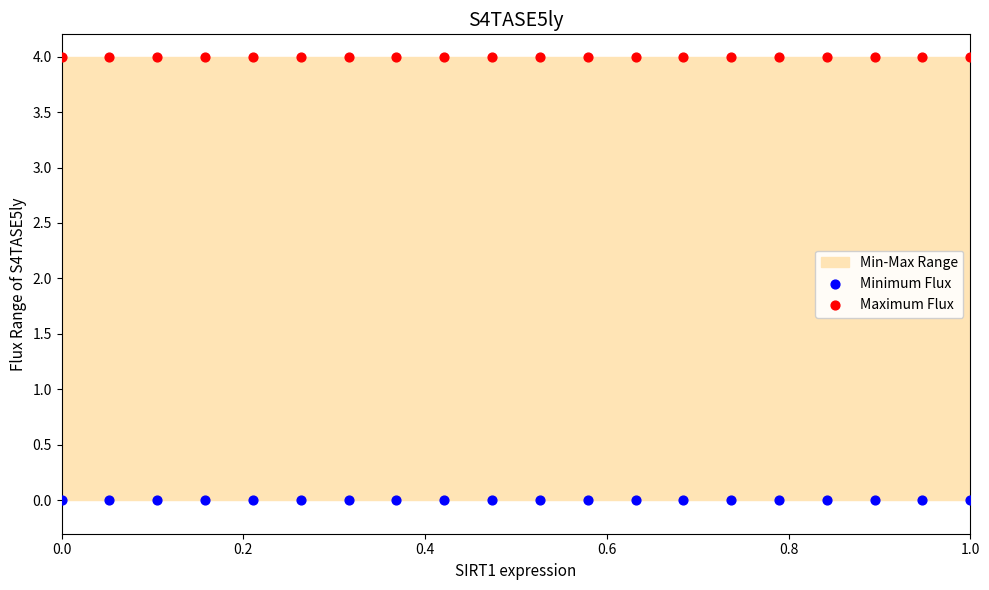

Which series contains the highest Y value?

Maximum Flux